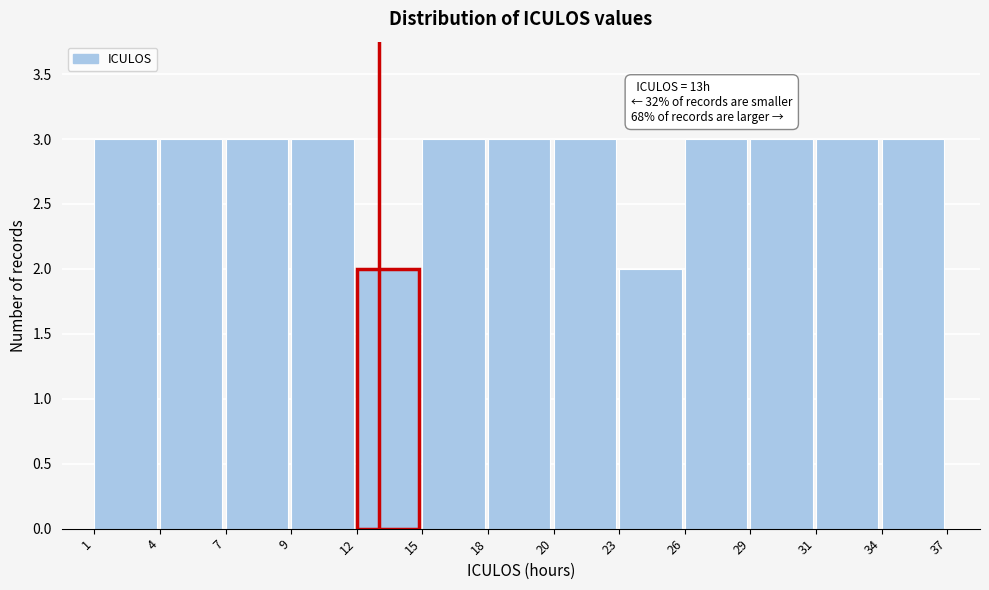

Reading right to left, transcribe all the data shown in this chart.

3	3	3	3	2	3	3	3	2	3	3	3	3